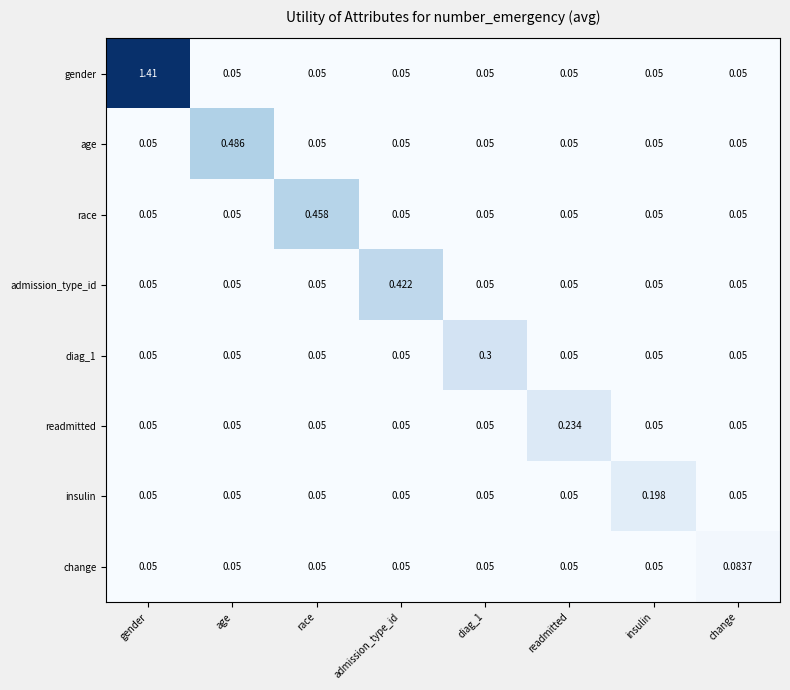

Which series has the largest range (max minus min)?

gender